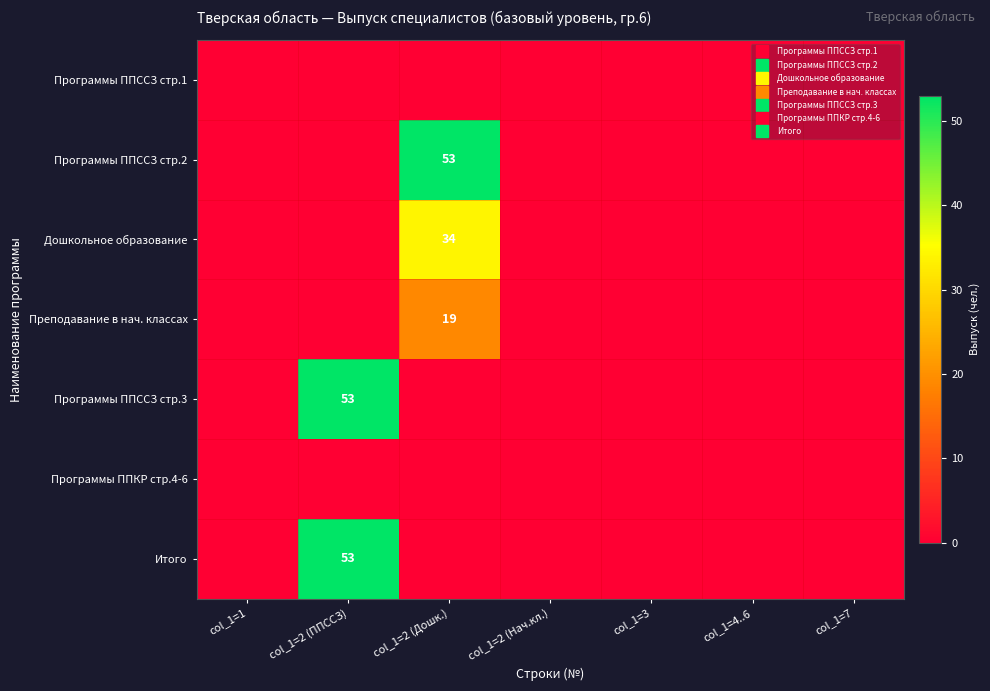

Rank the series at col_1=7 from lowest to highest value.

Программы ППССЗ стр.1, Программы ППССЗ стр.2, Дошкольное образование, Преподавание в нач. классах, Программы ППССЗ стр.3, Программы ППКР стр.4-6, Итого